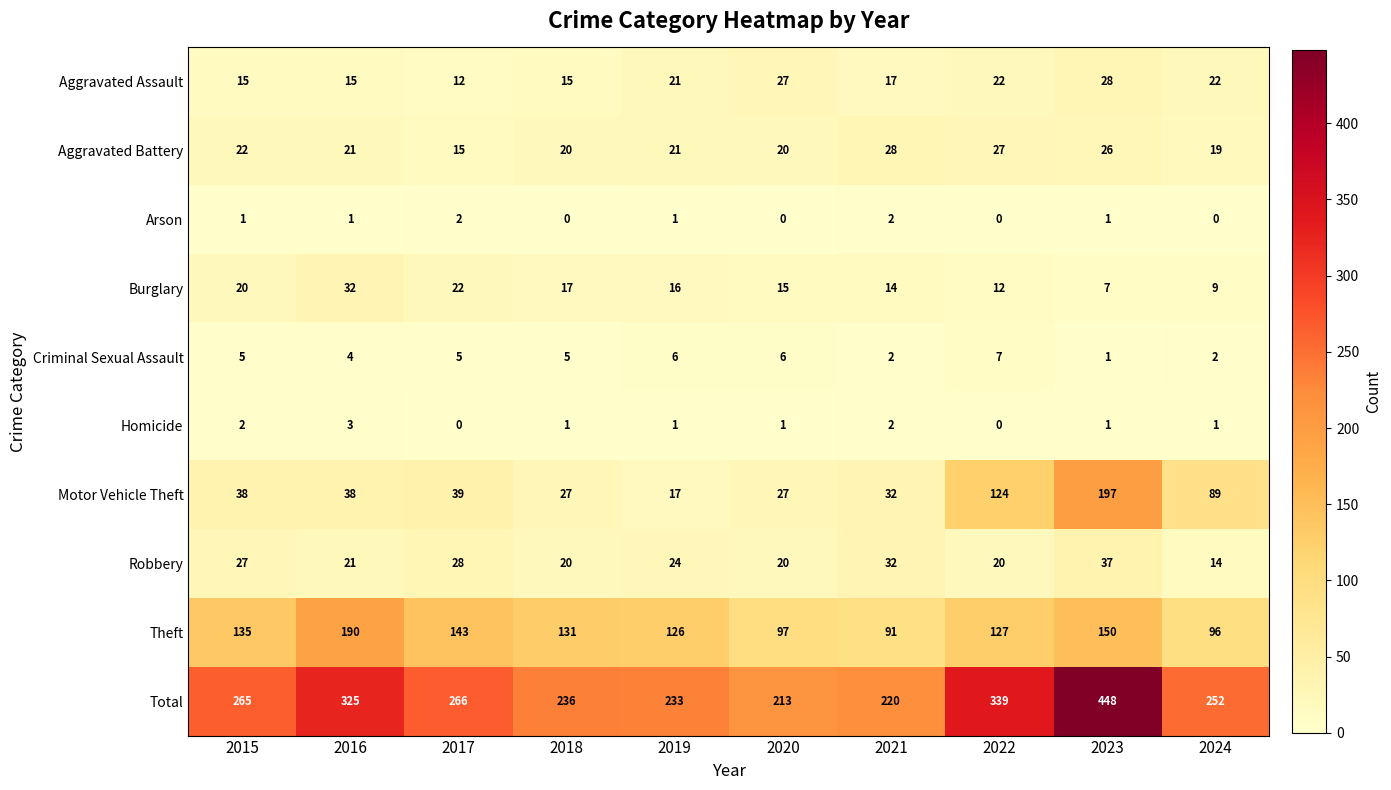

What is the sum of the Aggravated Assault values at 2018 and 2017?

27